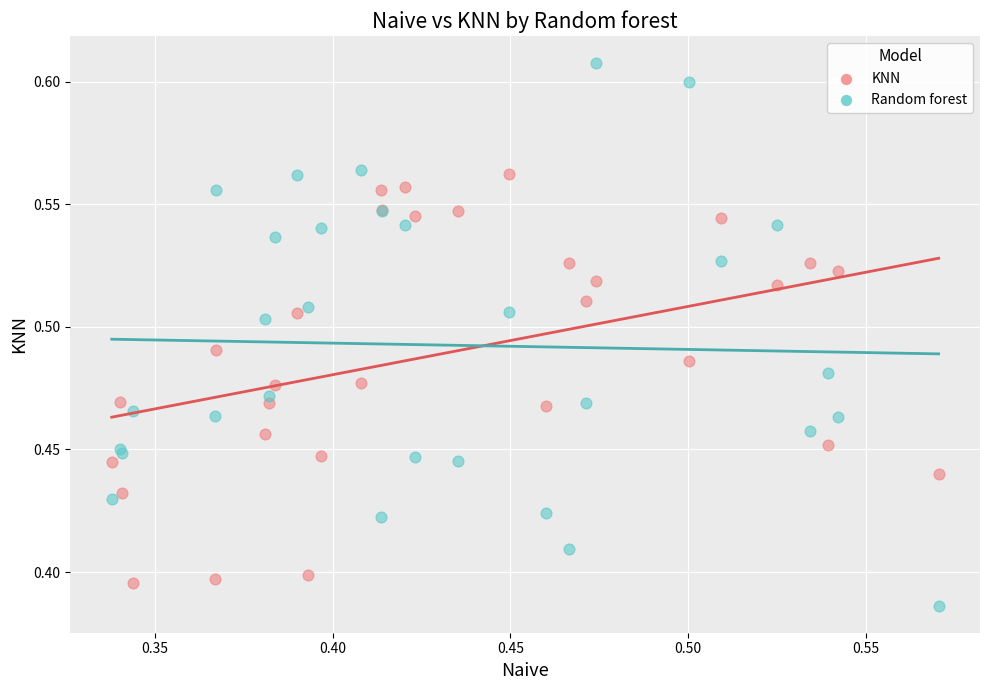

Which series contains the lowest Y value?

Random forest